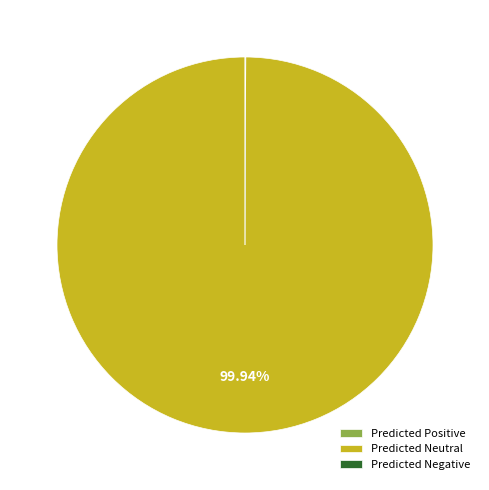

Which slice represents more than half of the pie?

Predicted Neutral